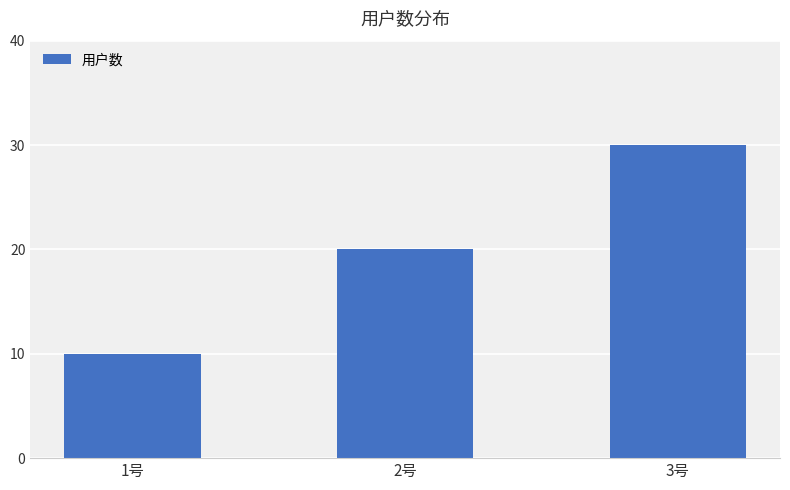

Between 3号 and 2号, which is larger?

3号